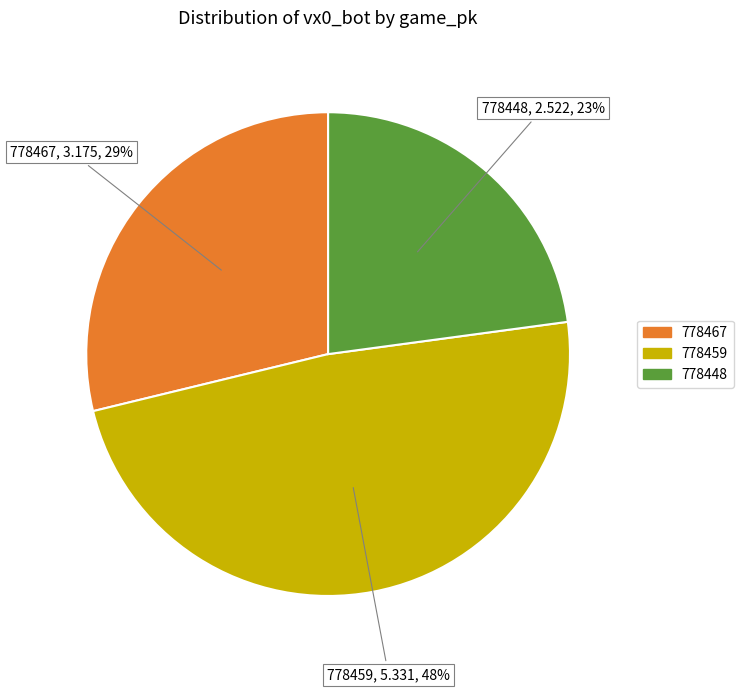

To the nearest percent, what portion does 778448 represent?

23%